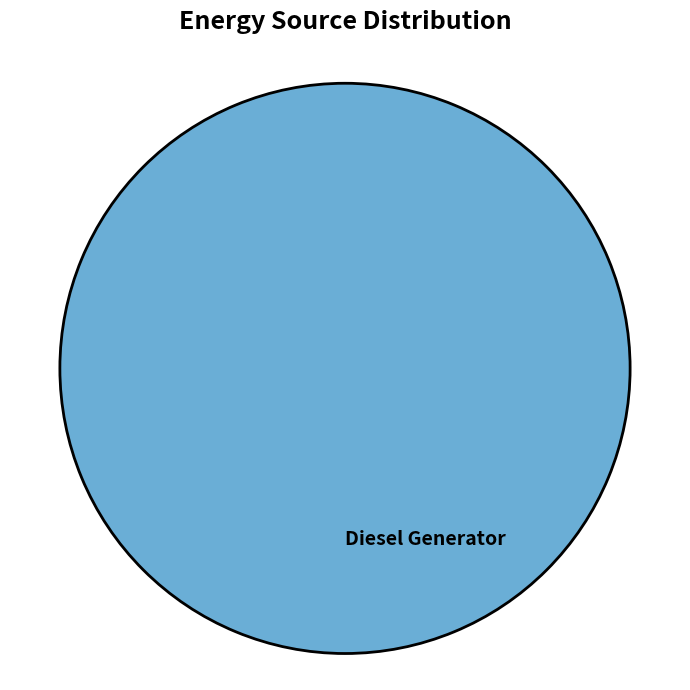

Does any single category account for the majority?

Yes